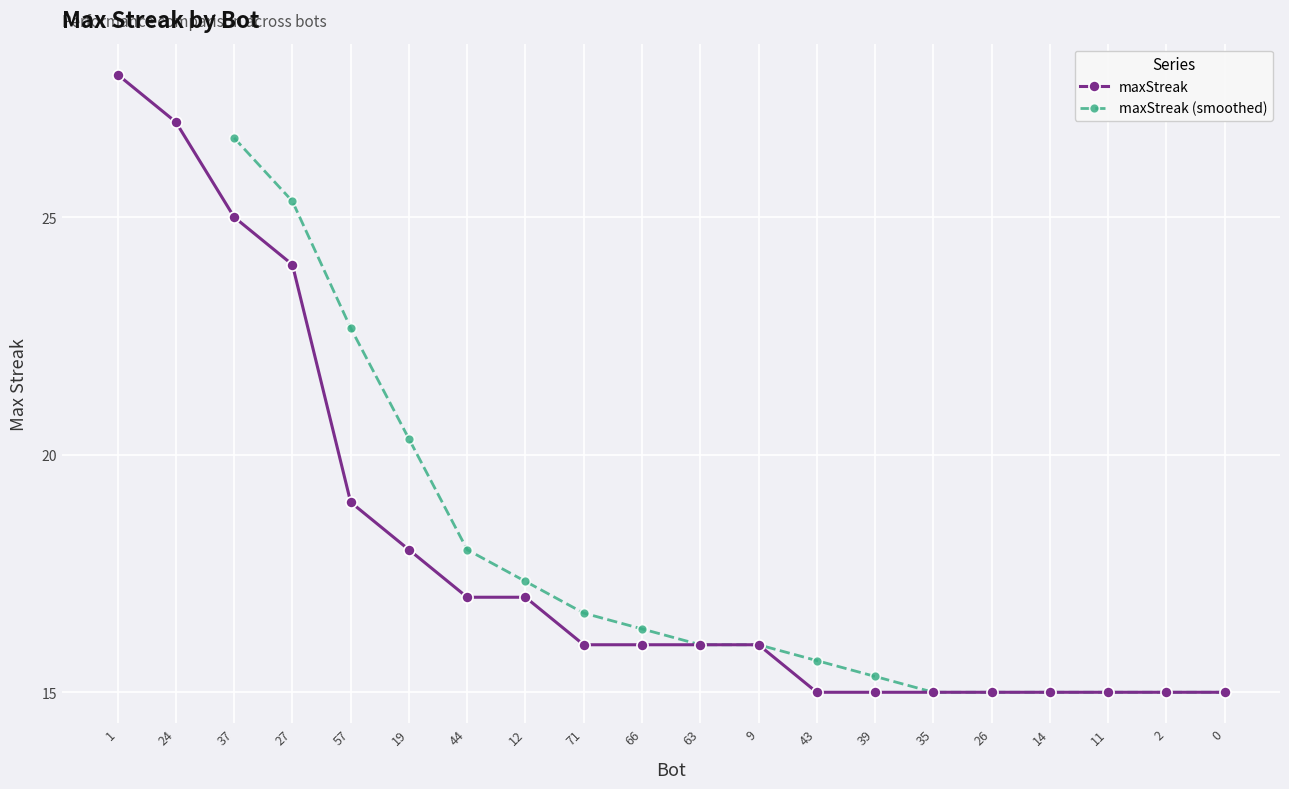

Reading right to left, what are all the values shown in this chart?

15	15	15	15	15	15	15	15	16	16	16	16	17	17	18	19	24	25	27	28